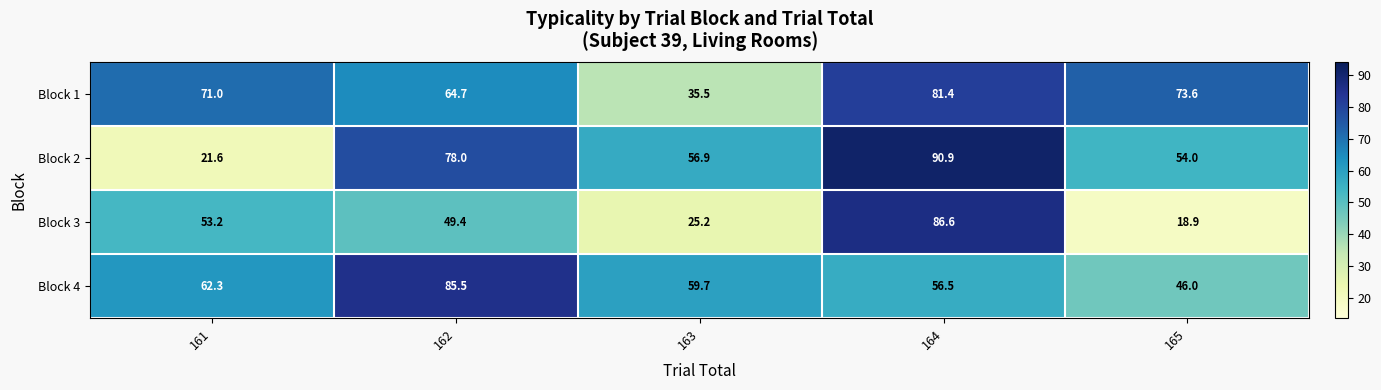

Between 161 and 162, which series saw the biggest shift?

Block 2